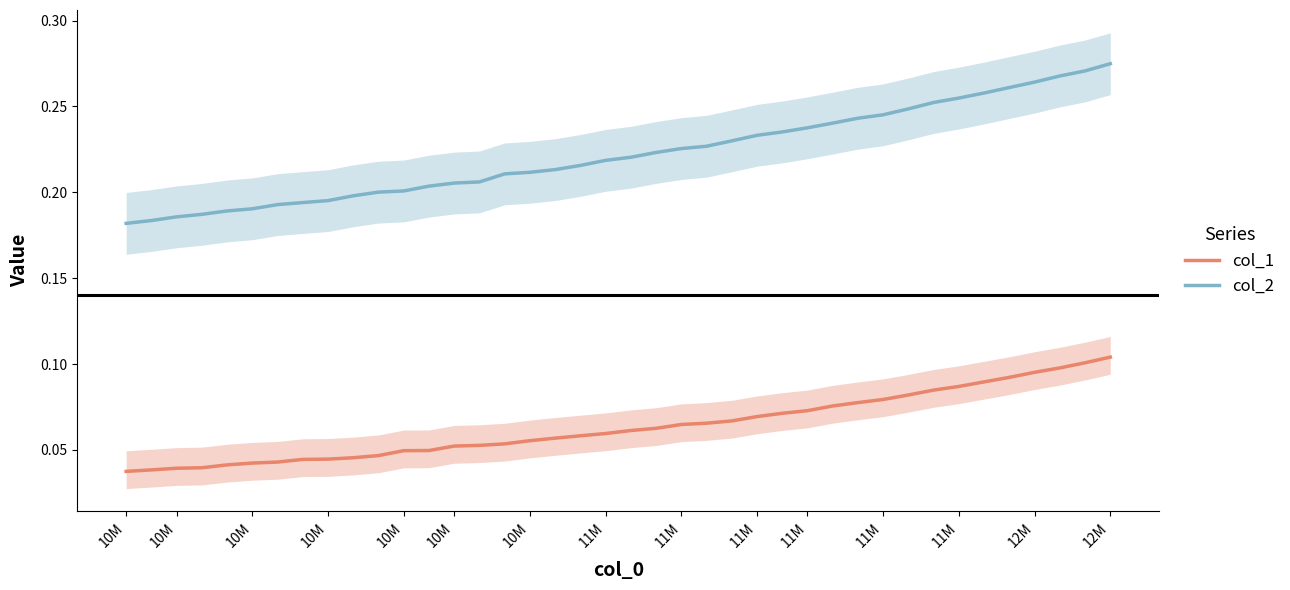

Reading left to right, list all the values displayed in this chart.

col_1: 0.0	0.0	0.0	0.0	0.0	0.0	0.0	0.0	0.0	0.0	0.0	0.0	0.0	0.1	0.1	0.1	0.1	0.1	0.1	0.1	0.1	0.1	0.1	0.1	0.1	0.1	0.1	0.1	0.1	0.1	0.1	0.1	0.1	0.1	0.1	0.1	0.1	0.1	0.1	0.1
col_2: 0.2	0.2	0.2	0.2	0.2	0.2	0.2	0.2	0.2	0.2	0.2	0.2	0.2	0.2	0.2	0.2	0.2	0.2	0.2	0.2	0.2	0.2	0.2	0.2	0.2	0.2	0.2	0.2	0.2	0.2	0.2	0.2	0.3	0.3	0.3	0.3	0.3	0.3	0.3	0.3